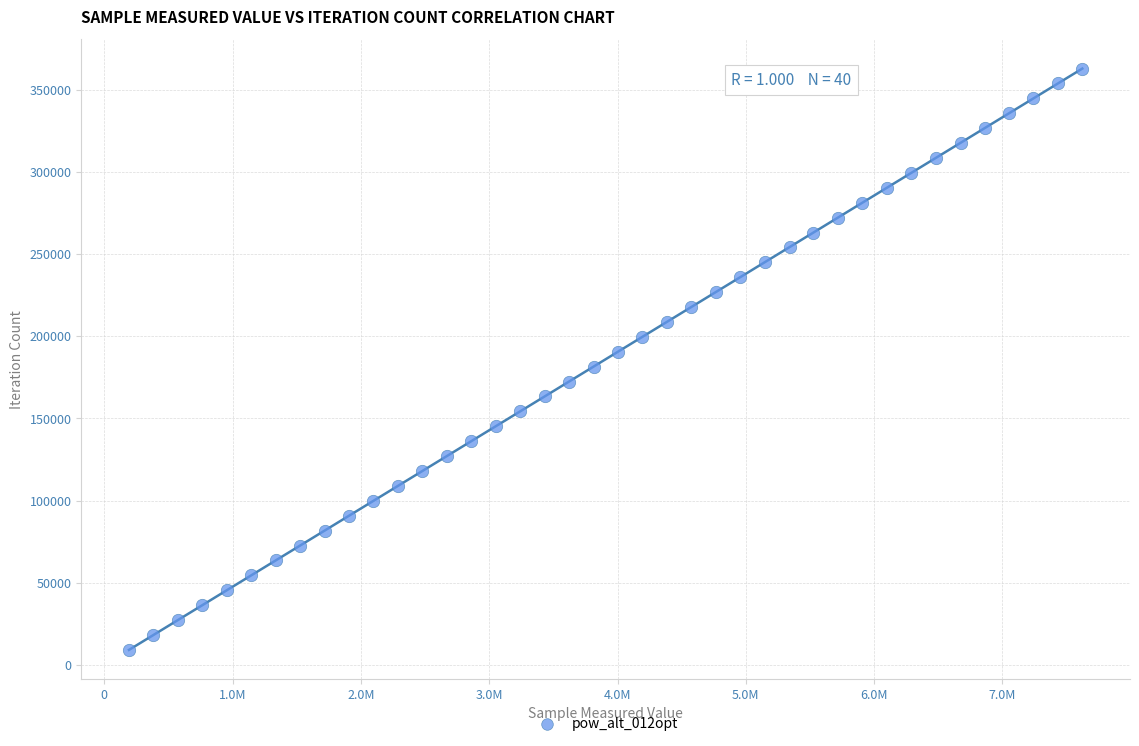

What is the range of X values (max minus min)?

7431606